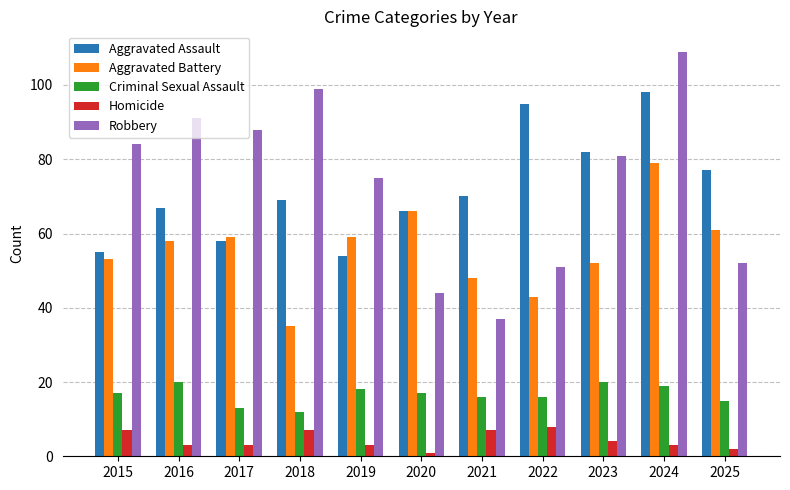

Count the Homicide values in the range 3 to 7.

8